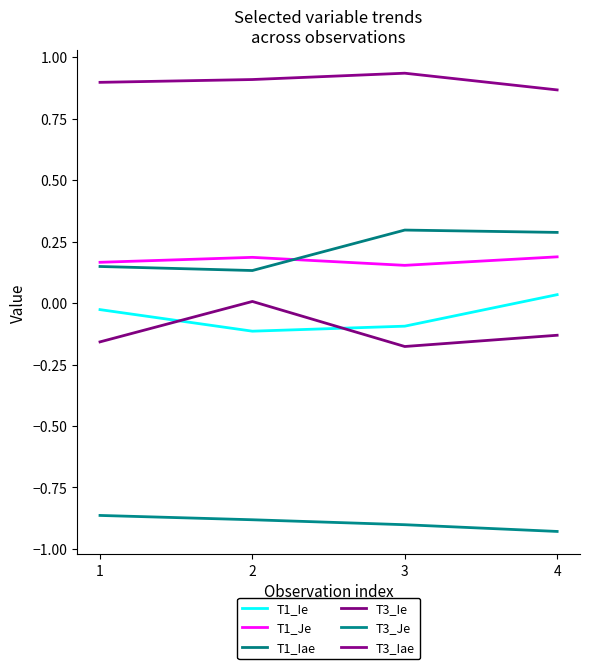

True or false: T3_Ie and T1_Iae cross at least once.

False